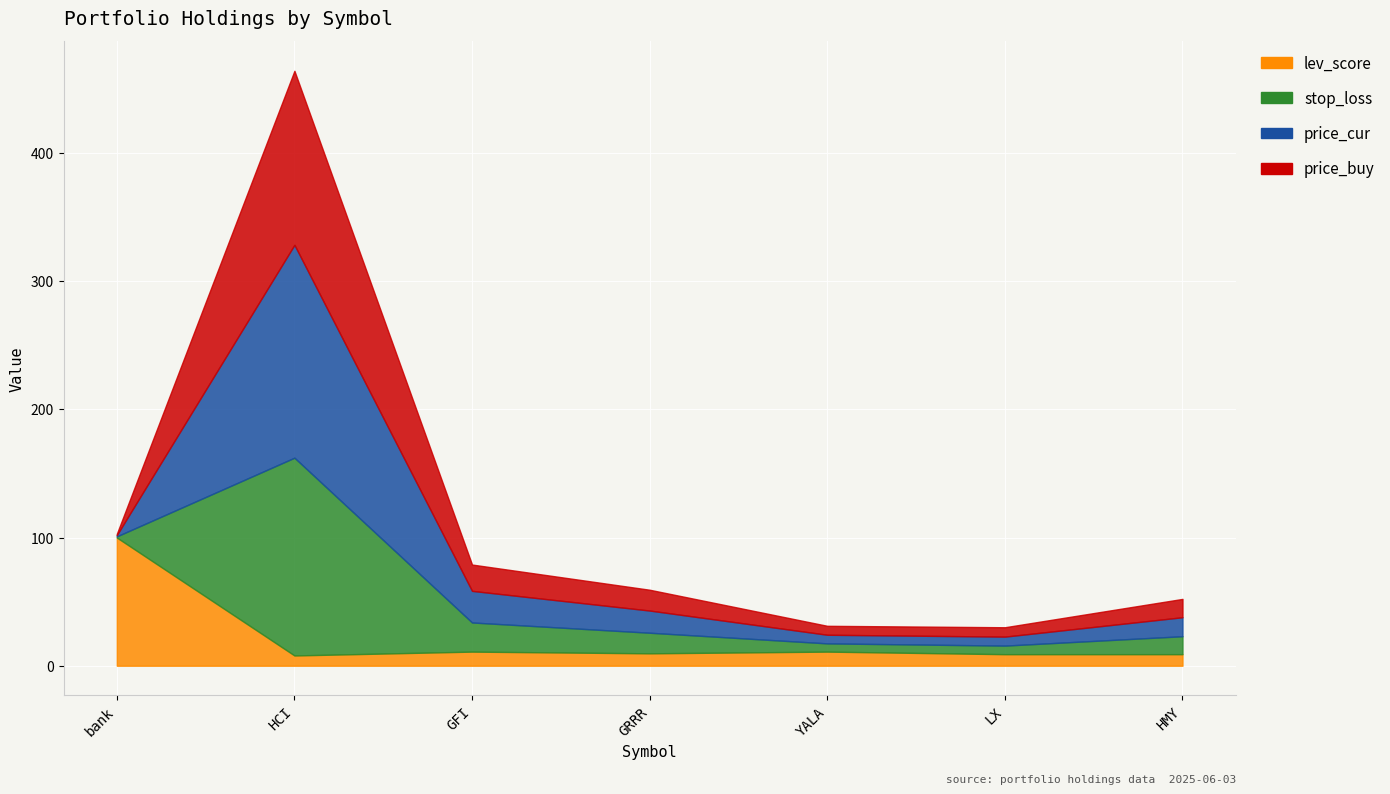

At how many categories does at least one series exceed 157?

1